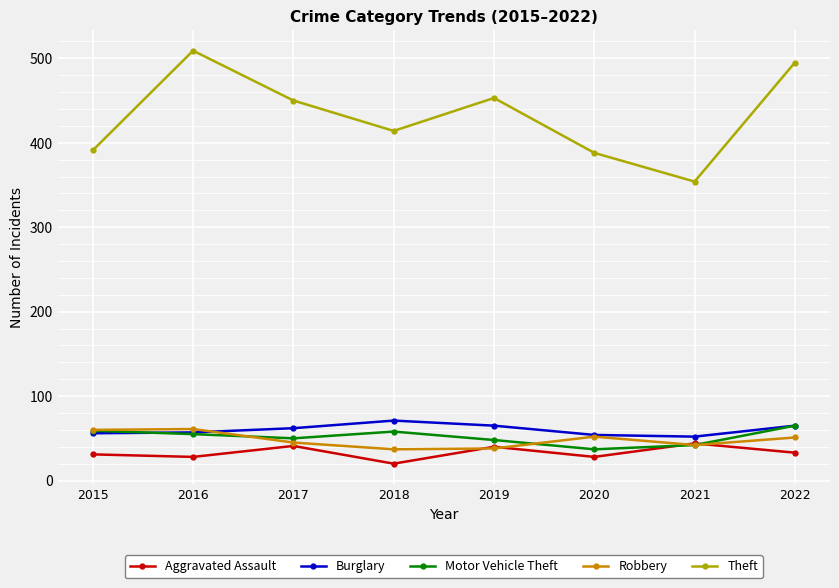

What is the spread (max minus min) of values at 2018?

394